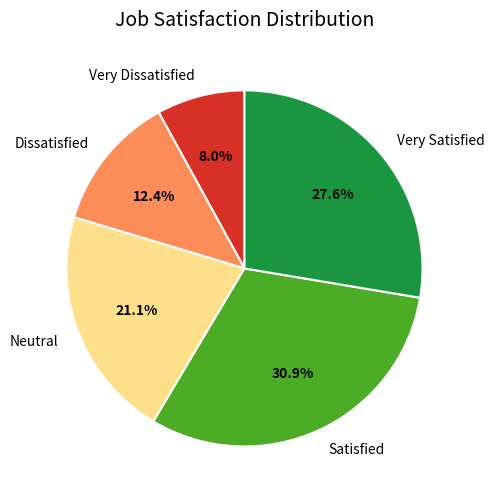

Is it true that Very Dissatisfied is 1% of the pie?

False